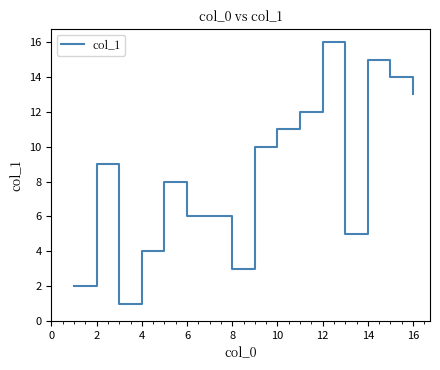

What is the smallest value displayed?

1